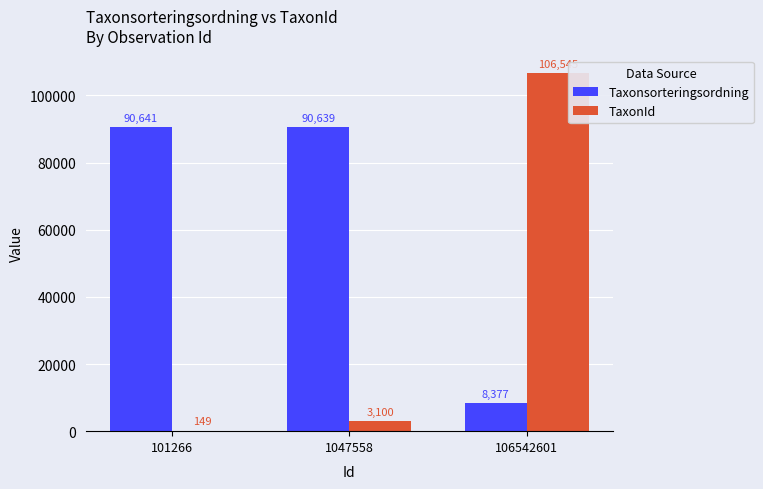

Reading left to right, extract all data points from this chart.

Taxonsorteringsordning: 90641	90639	8377
TaxonId: 149	3100	106545